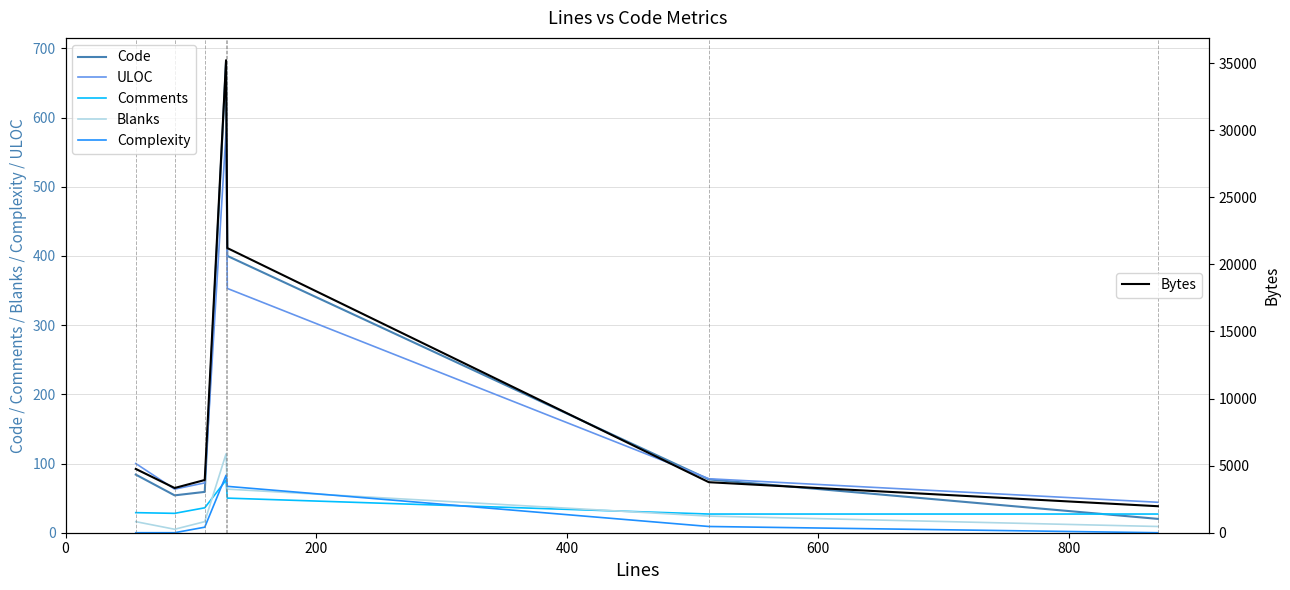

What is the minimum value for Code?

20